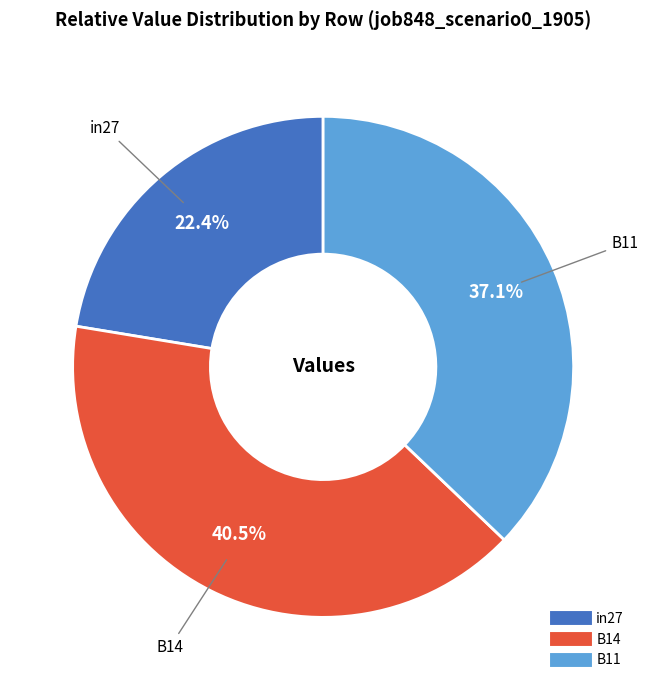

What portion of the pie excludes in27?

77.6%